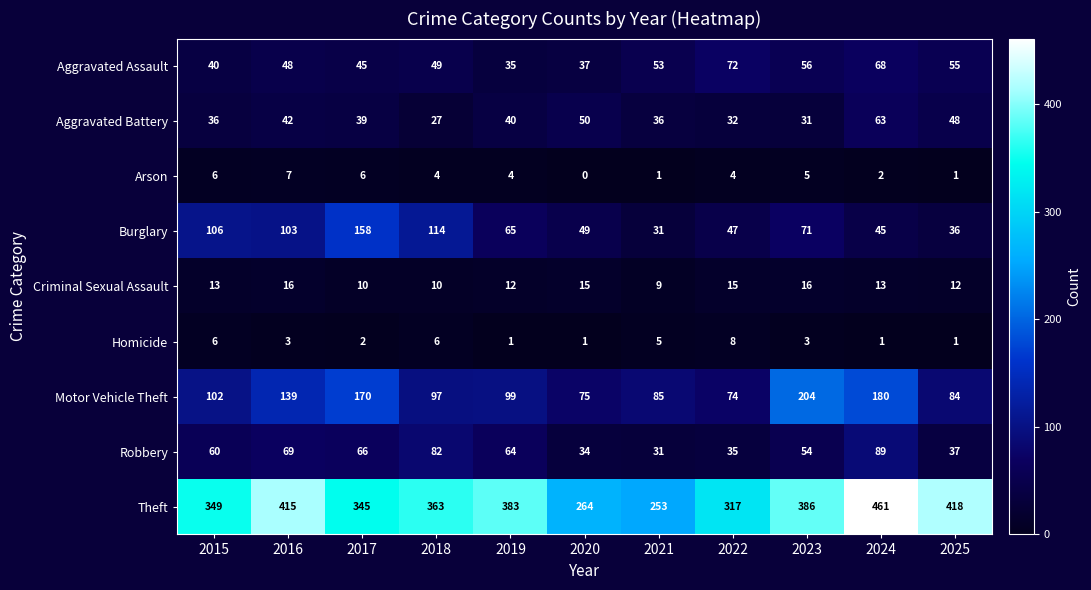

Count the Criminal Sexual Assault values in the range 10 to 15.

8